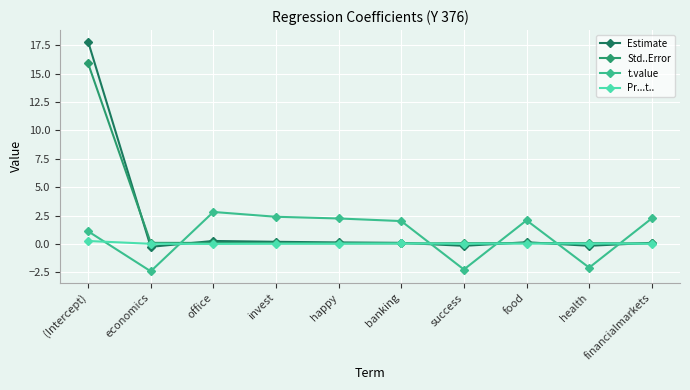

Where do Estimate and Std..Error first cross each other?

(Intercept) and economics